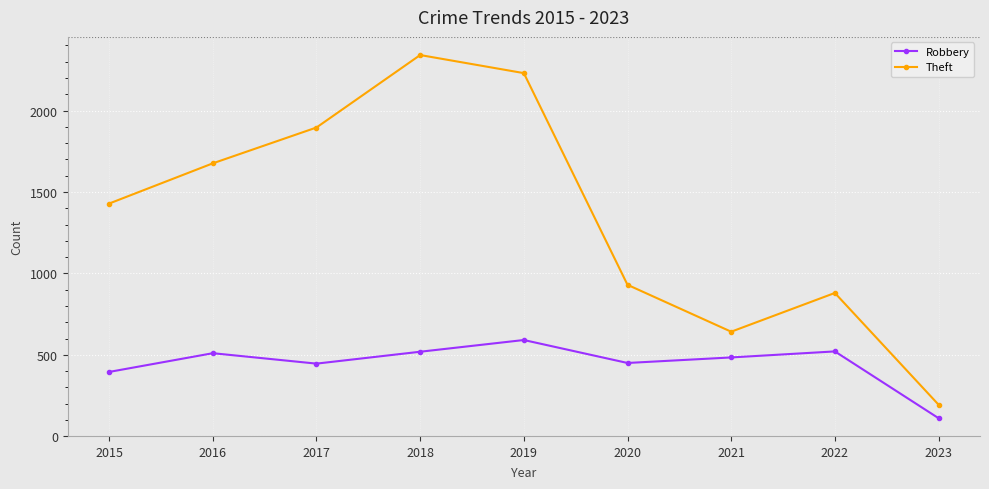

Rank the series by their maximum value, from highest to lowest.

Theft, Robbery